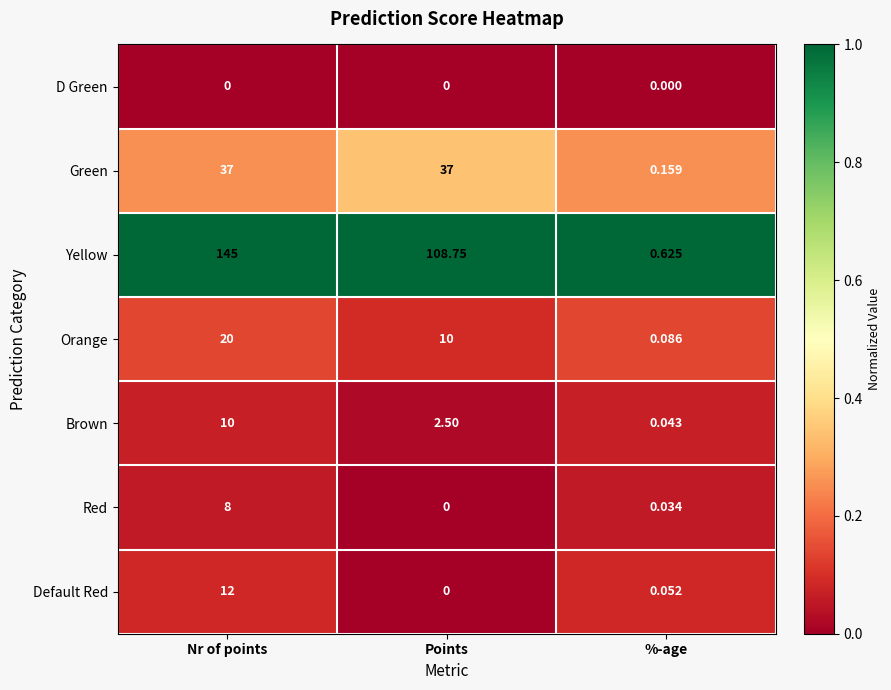

Which category has the highest value in the Brown series?

Nr of points